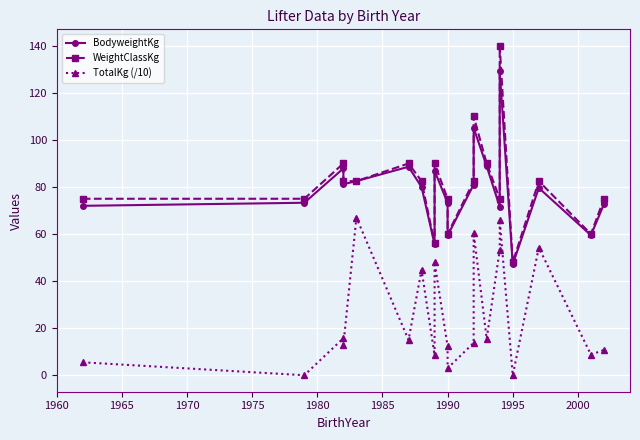

The TotalKg (/10) series shows 20.8 at 1990. True or false?

False